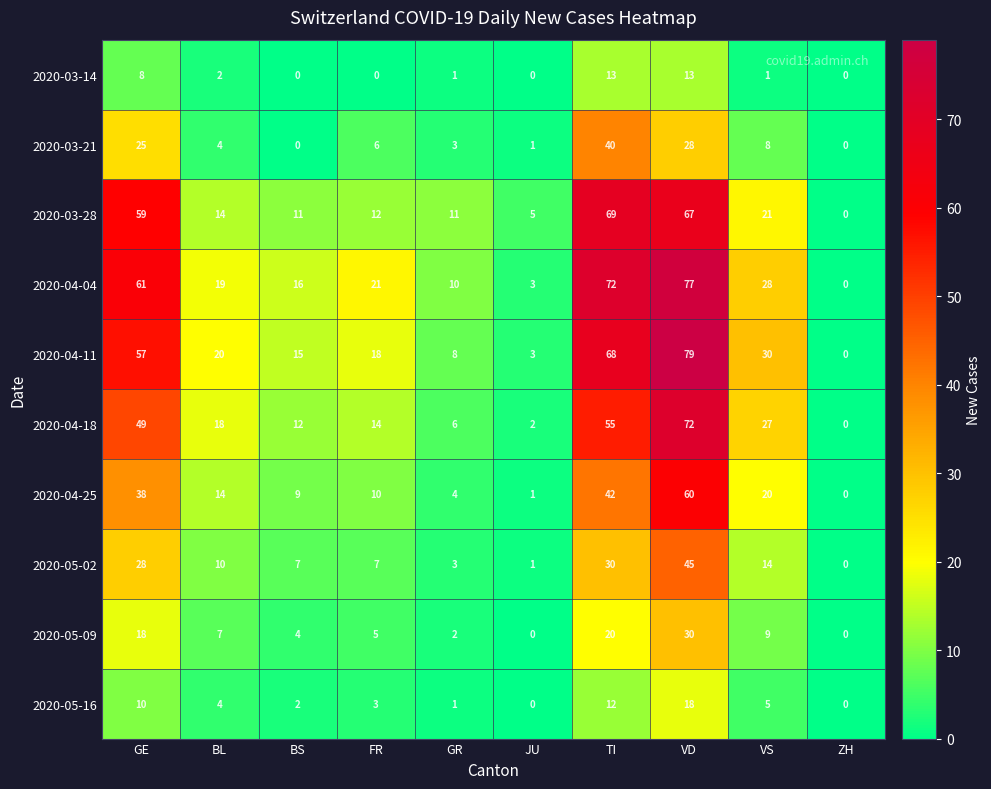

How many categories are shown in the chart?

10